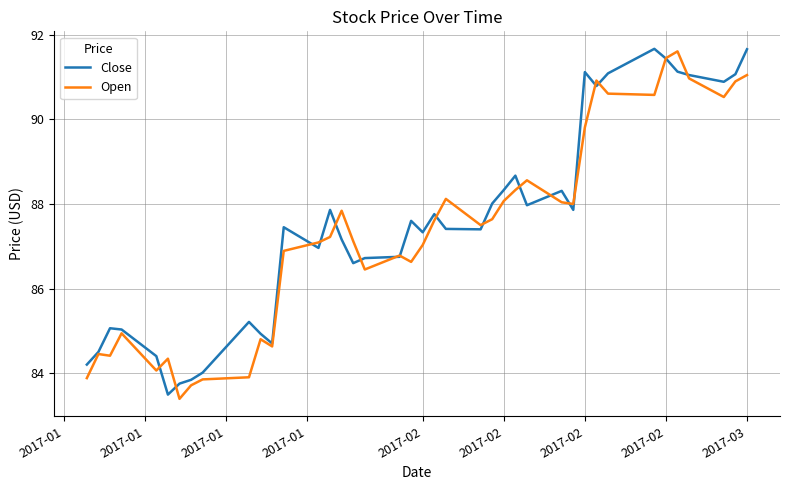

Rank the series by their average value, from lowest to highest.

Open, Close